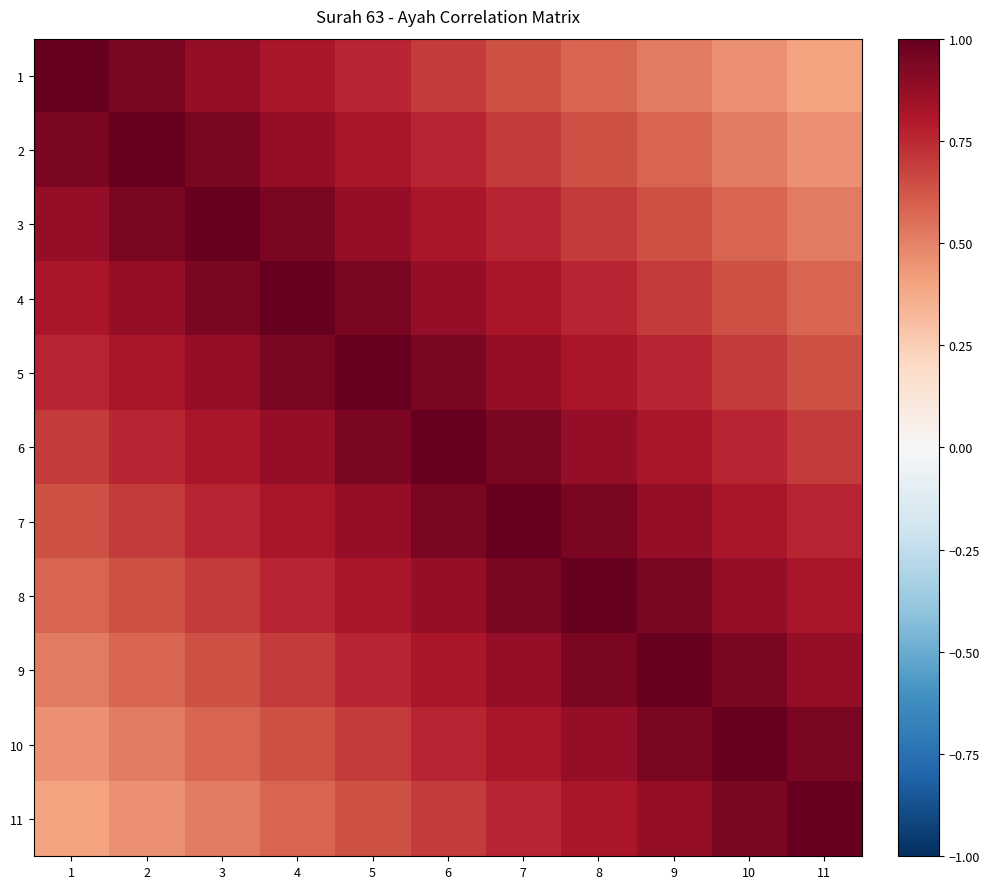

Which series has the widest spread of values?

1